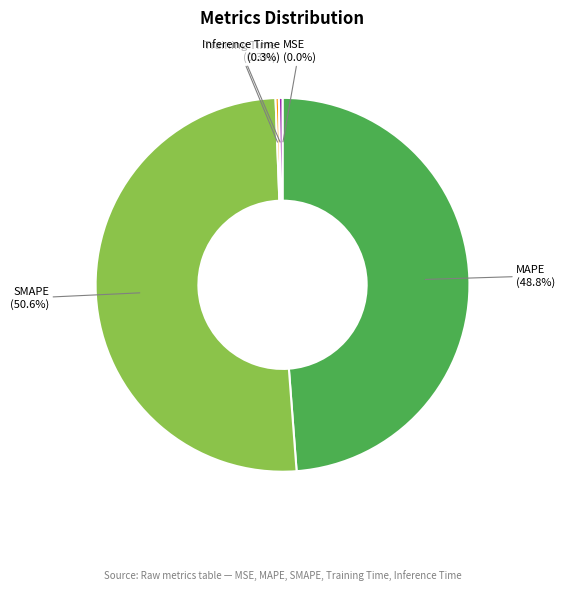

What is the largest slice in the pie chart?

SMAPE